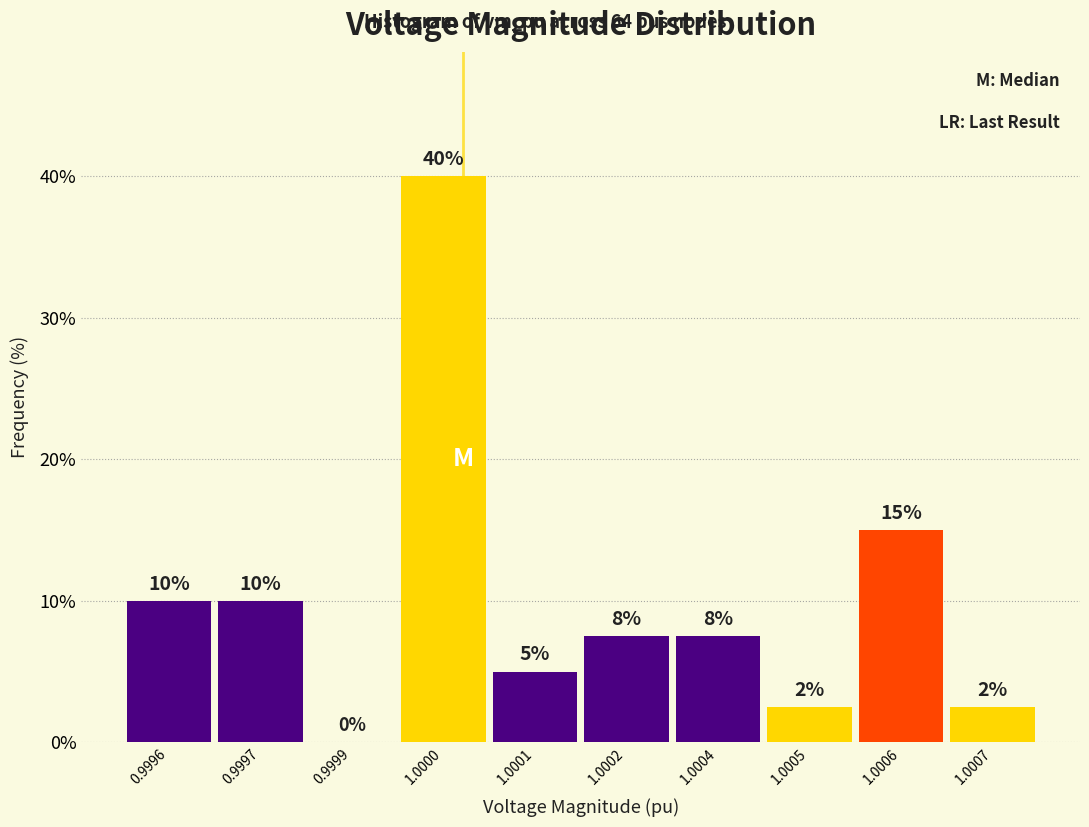

True or false: the data shows 7.5 at 1.0004.

True